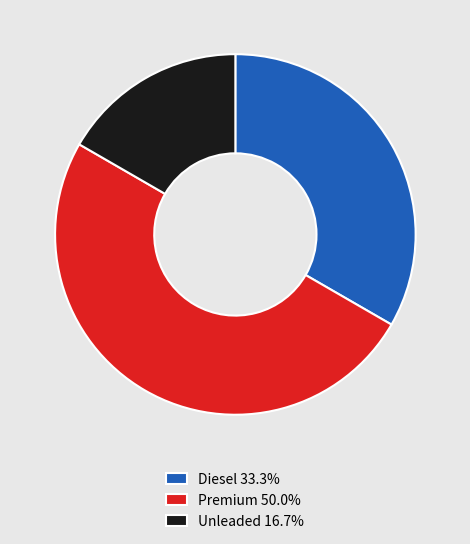

Is it true that Premium is 50% of the pie?

True